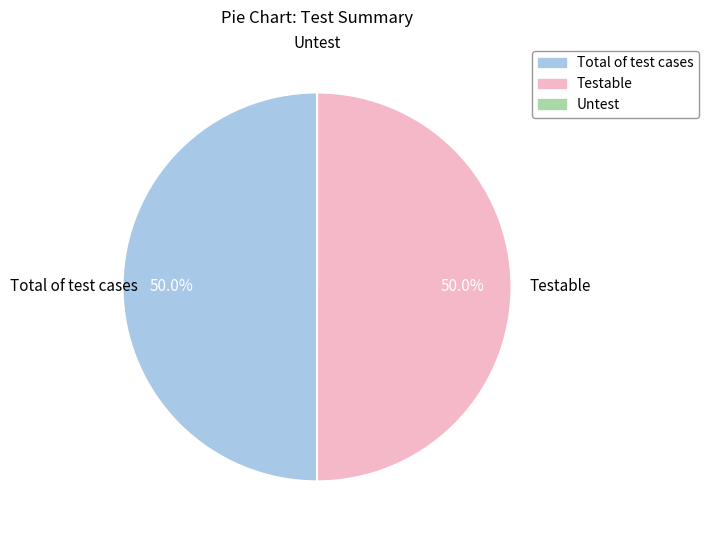

What is the ratio of the value at Testable to the value at Total of test cases?

1.0